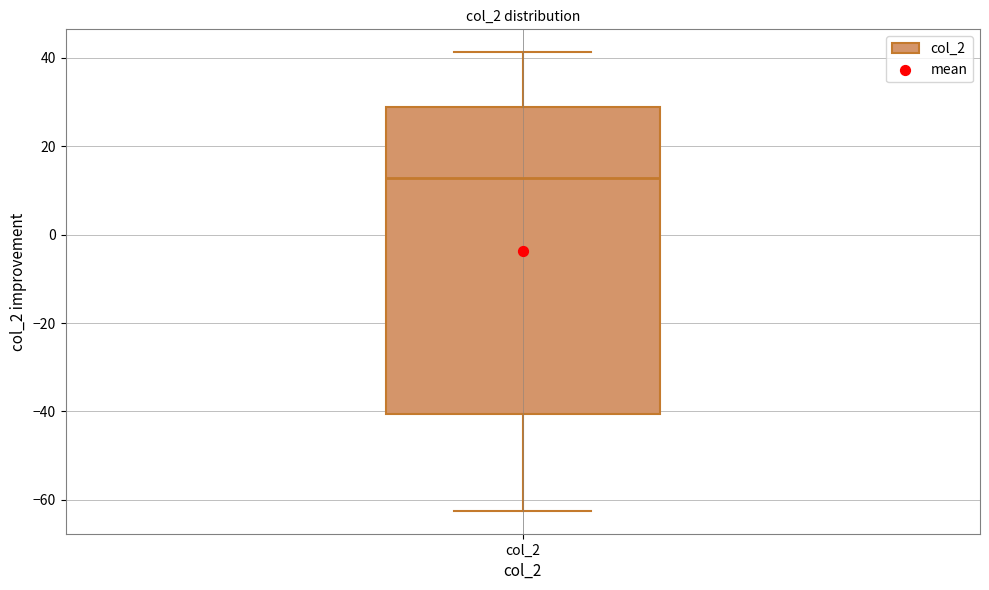

Where does the upper whisker of the box for col_2 end on the y-axis? The values are not printed on the chart, so give them approximately, as read against the axis.

42